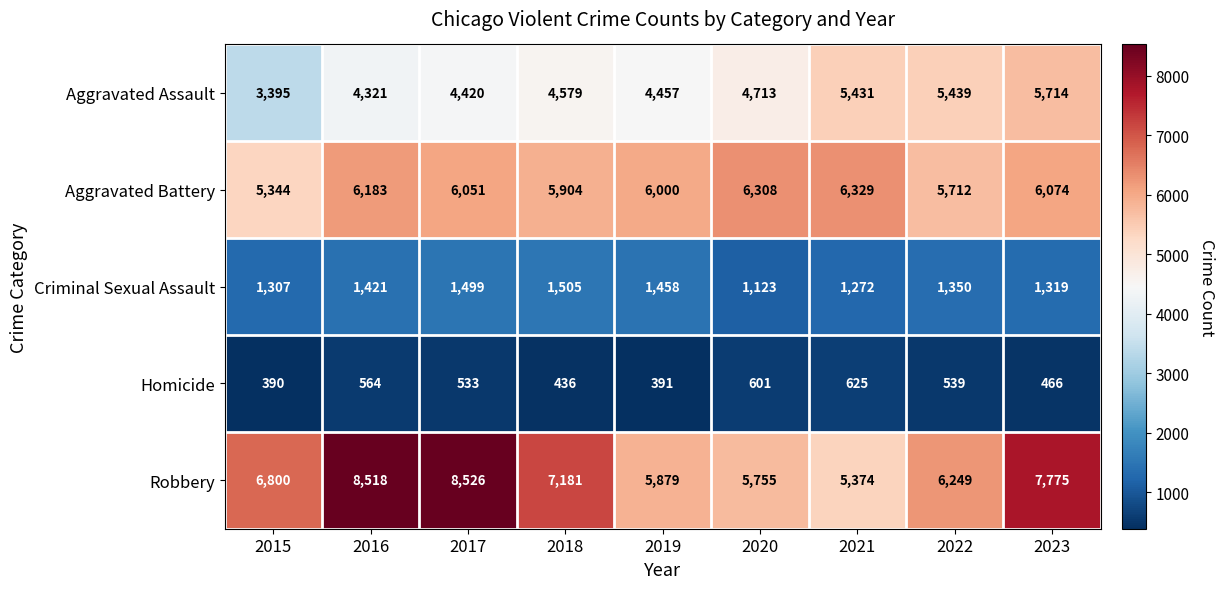

At which category is the sum across all series the highest?

2023